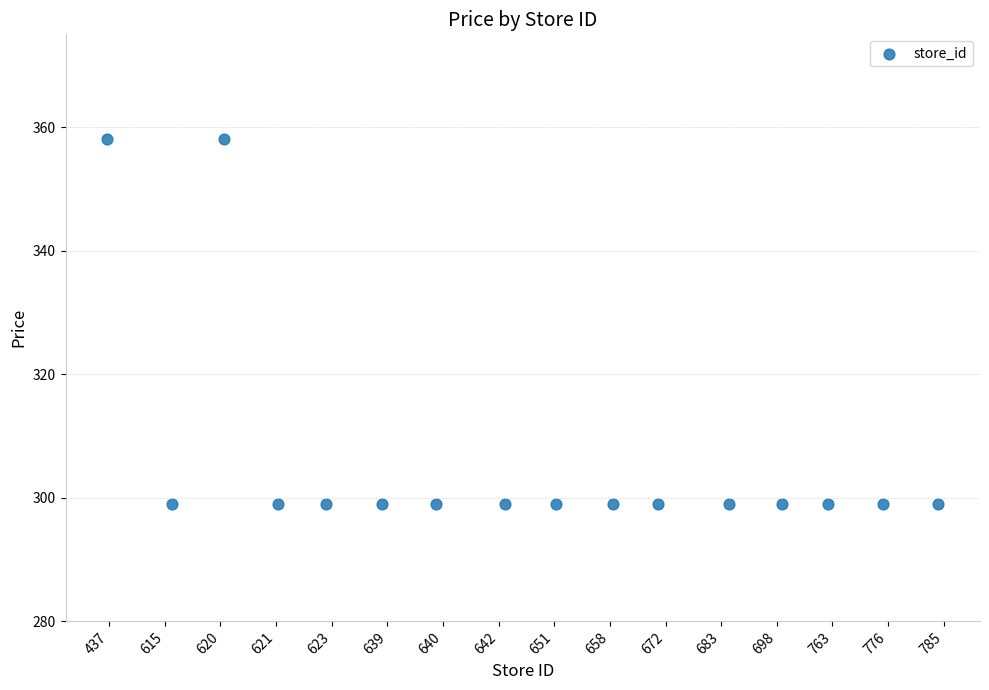

What is the range of X values (max minus min)?

14.9